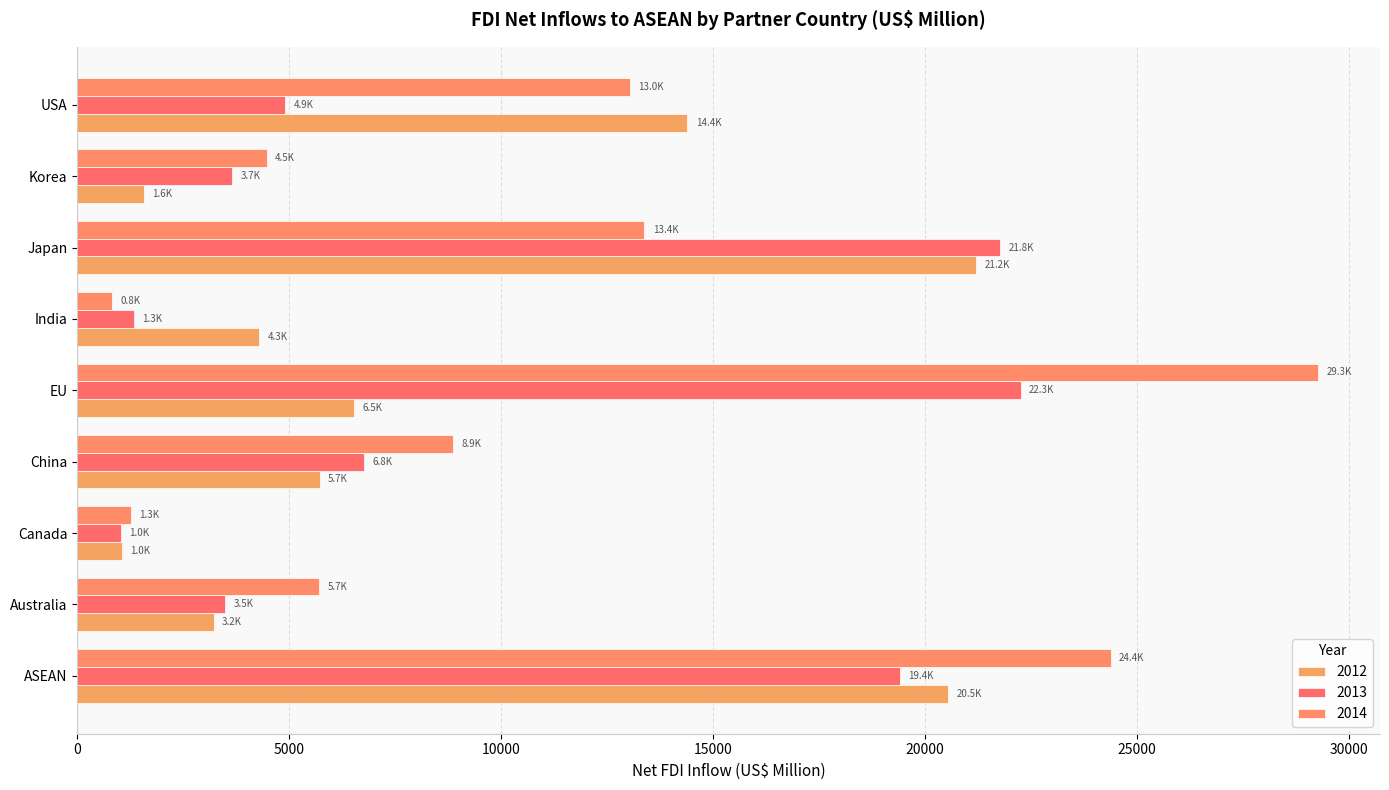

Which series has the largest total across all categories?

2014